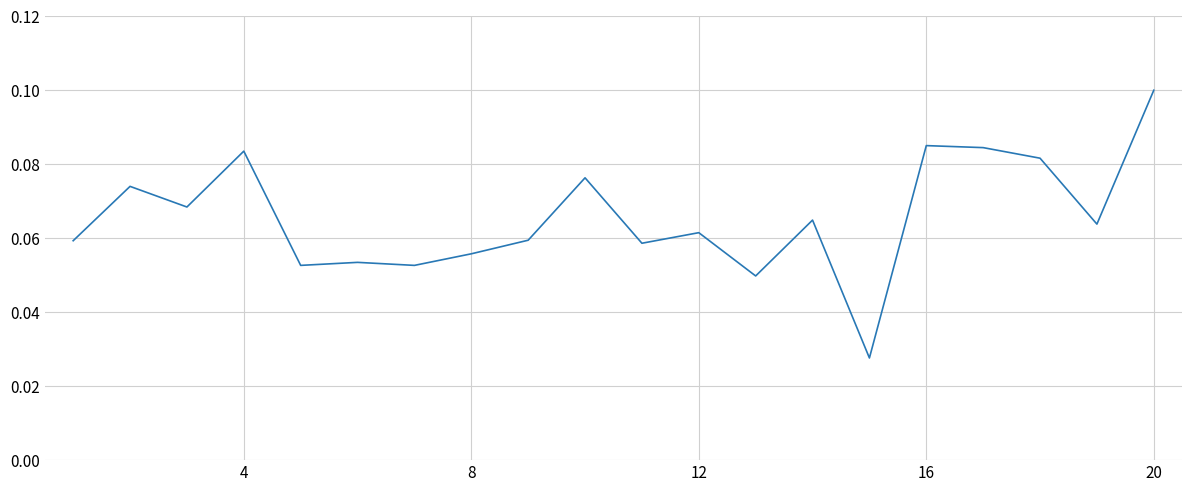

The value at 20 is 0.1. True or false?

True